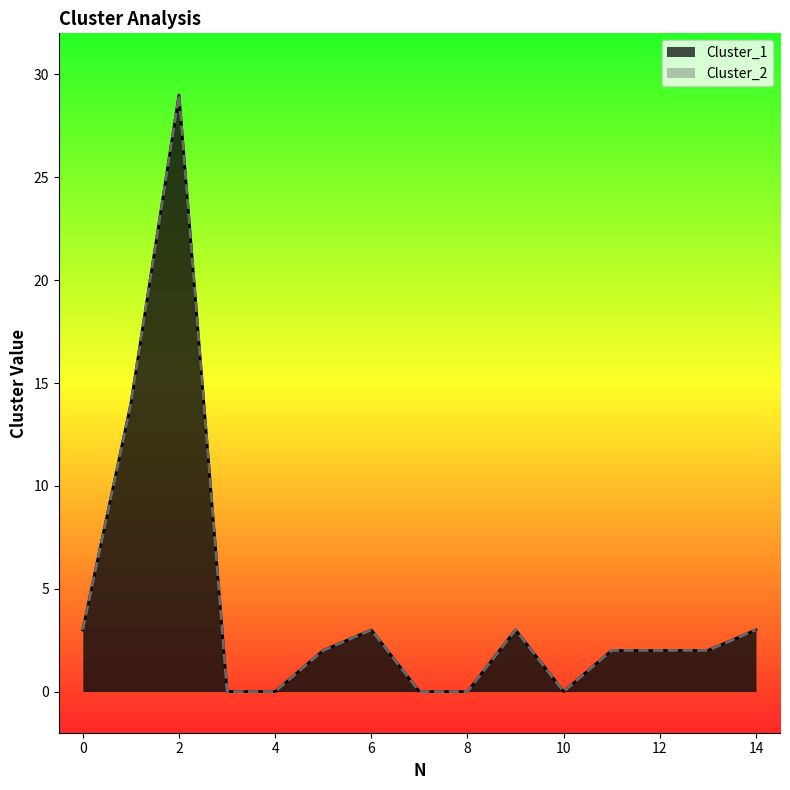

The Cluster_2 series shows 0 at 8. True or false?

True